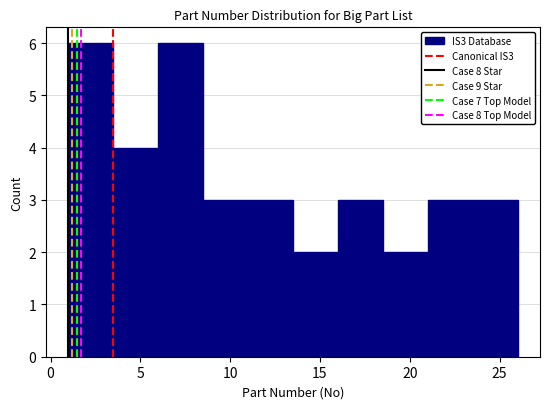

What is the height of the bar covering 18.5 to 21.0 on the x-axis? The values are not printed on the chart, so give them approximately, as read against the axis.

2